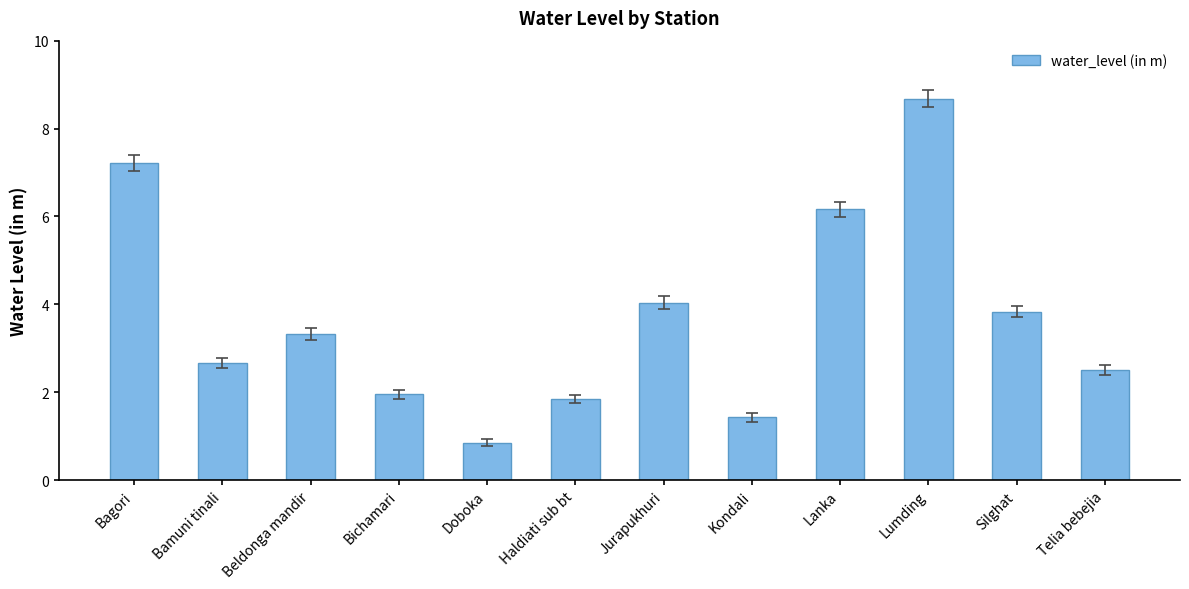

Between Jurapukhuri and Bamuni tinali, which is larger?

Jurapukhuri